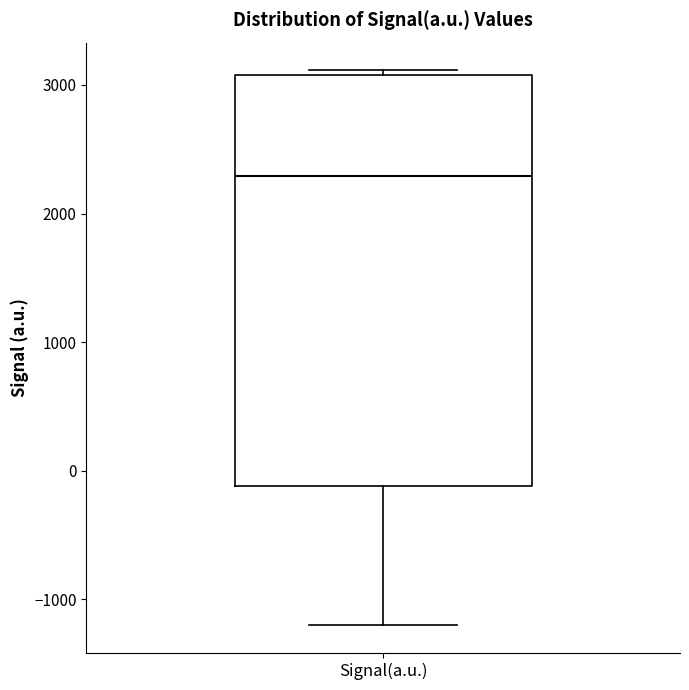

Where is the upper edge of the box for Signal(a.u.) on the y-axis? The values are not printed on the chart, so give them approximately, as read against the axis.

3100